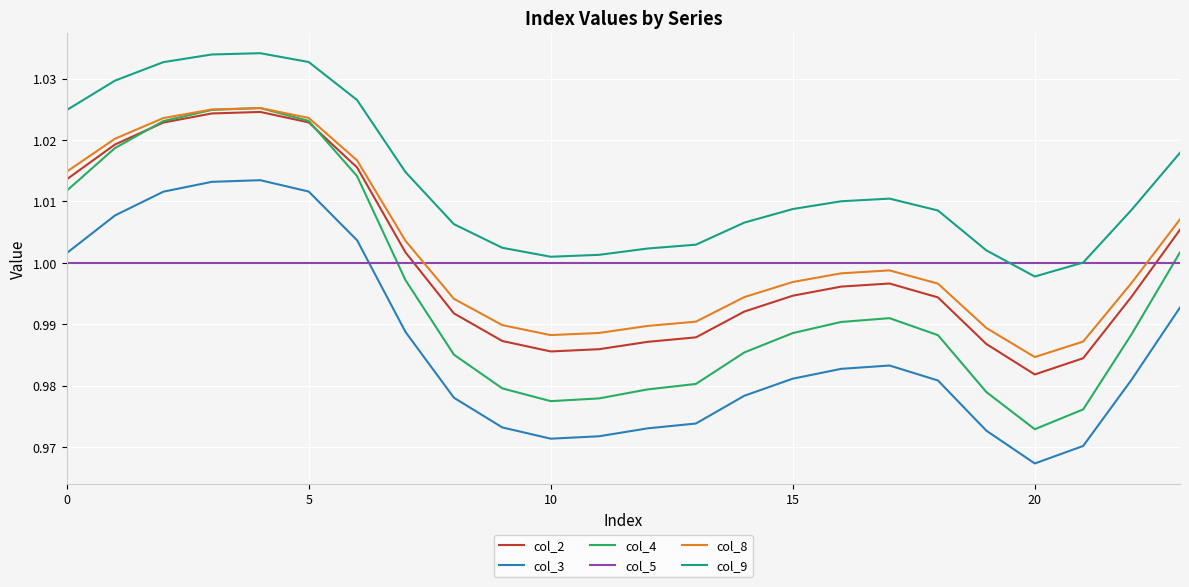

Which series has the largest range (max minus min)?

col_4